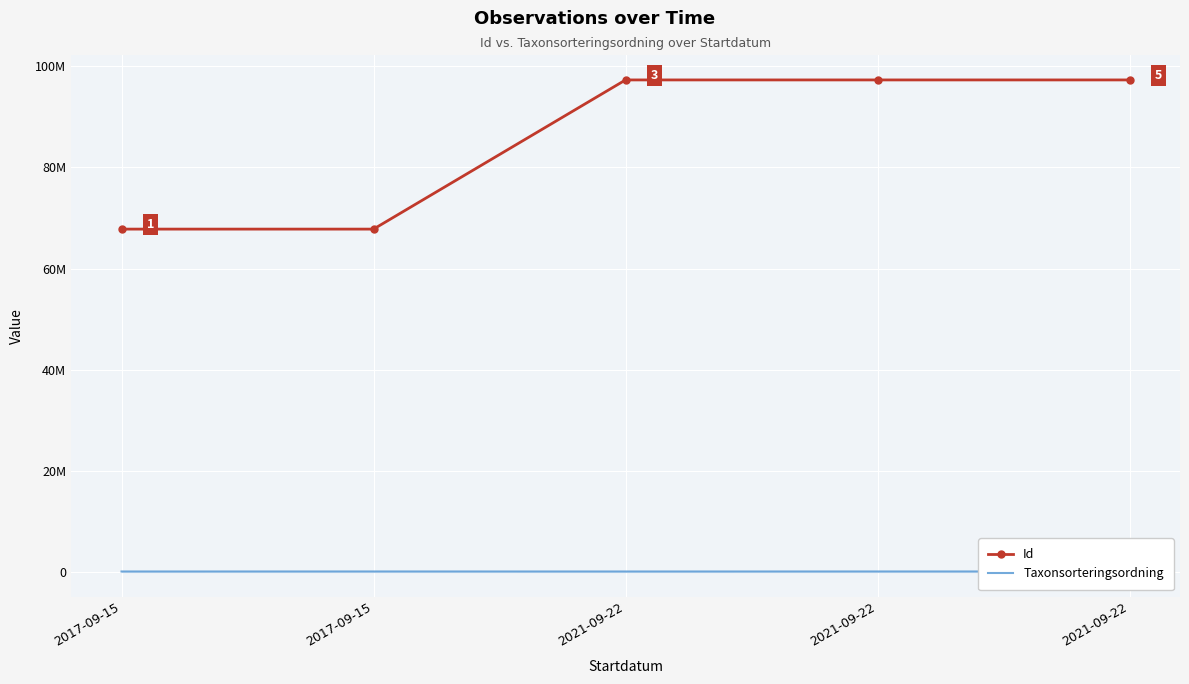

The value of Taxonsorteringsordning at 2021-09-22 is 127595. True or false?

False